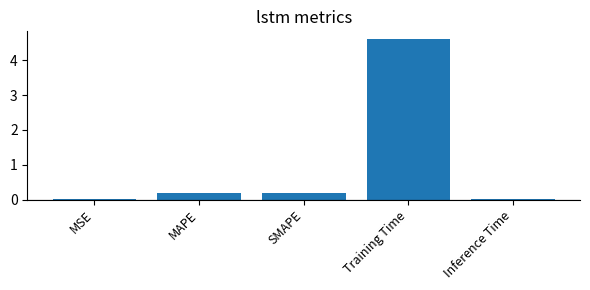

Which label corresponds to the largest value in the chart?

Training Time